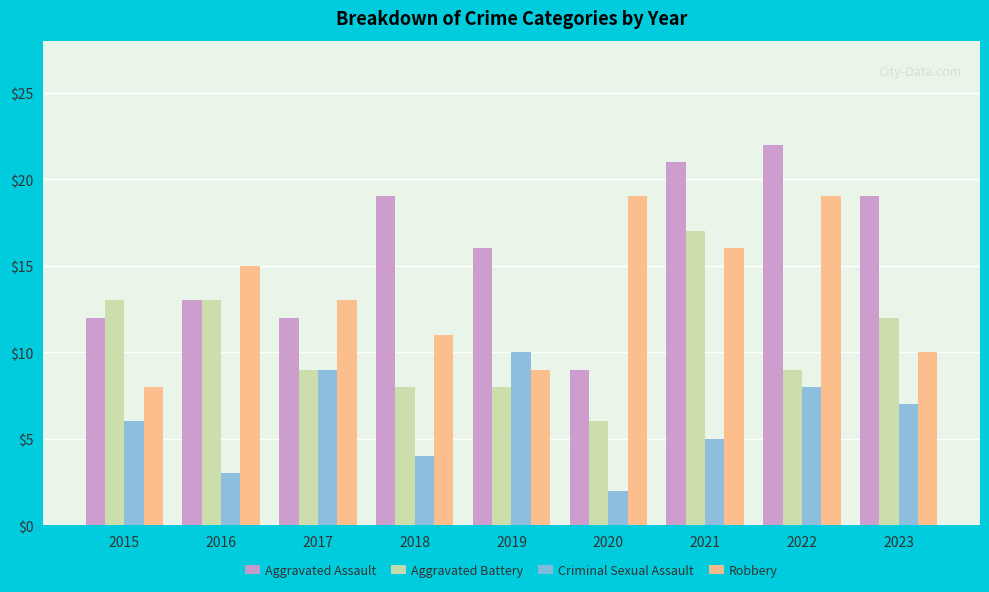

True or false: Robbery has a value of 15 at 2019.

False